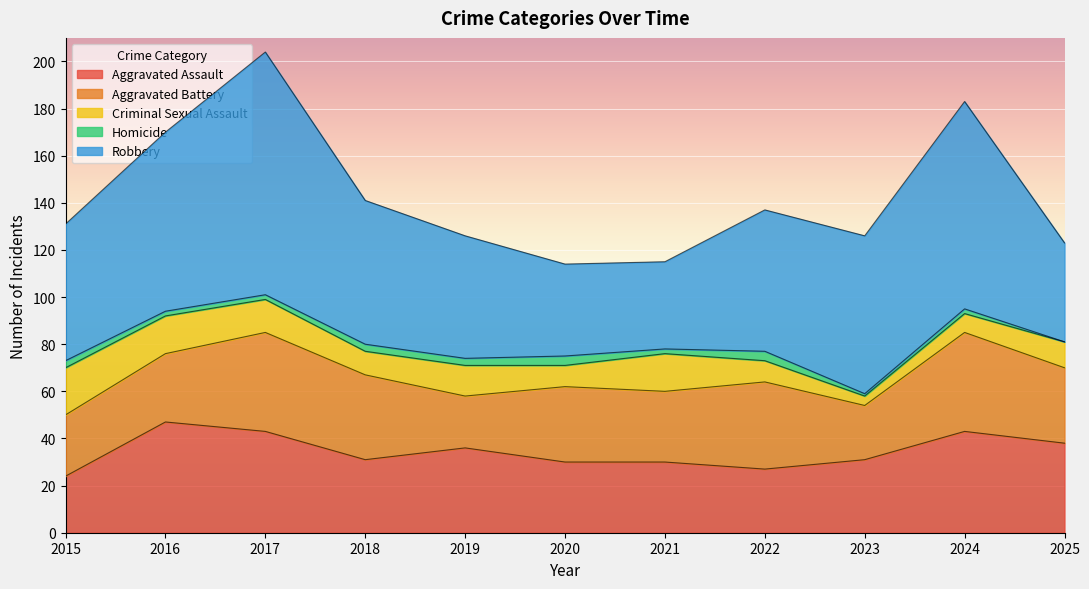

What is the minimum value for Aggravated Assault?

24